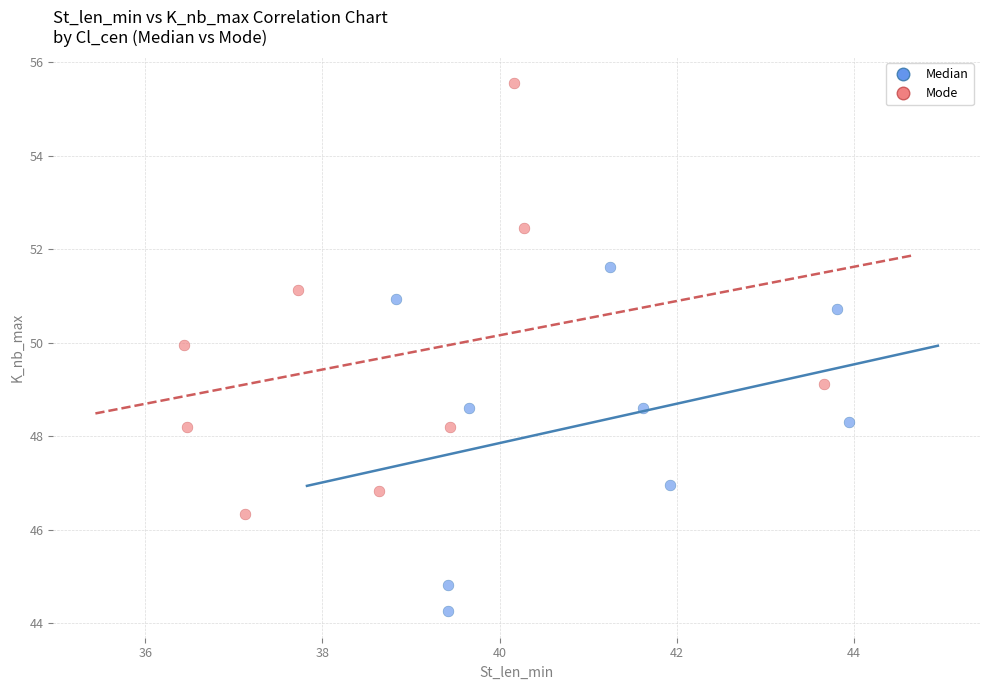

Which series contains the highest Y value?

Mode